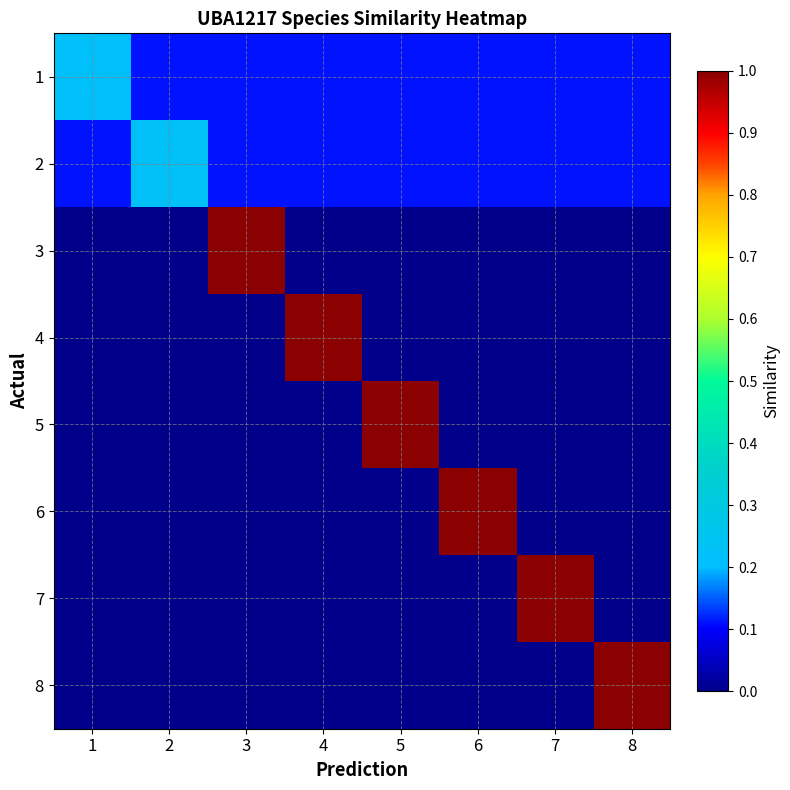

List the series in order of their peak value, highest first.

3, 4, 5, 6, 7, 8, 2, 1